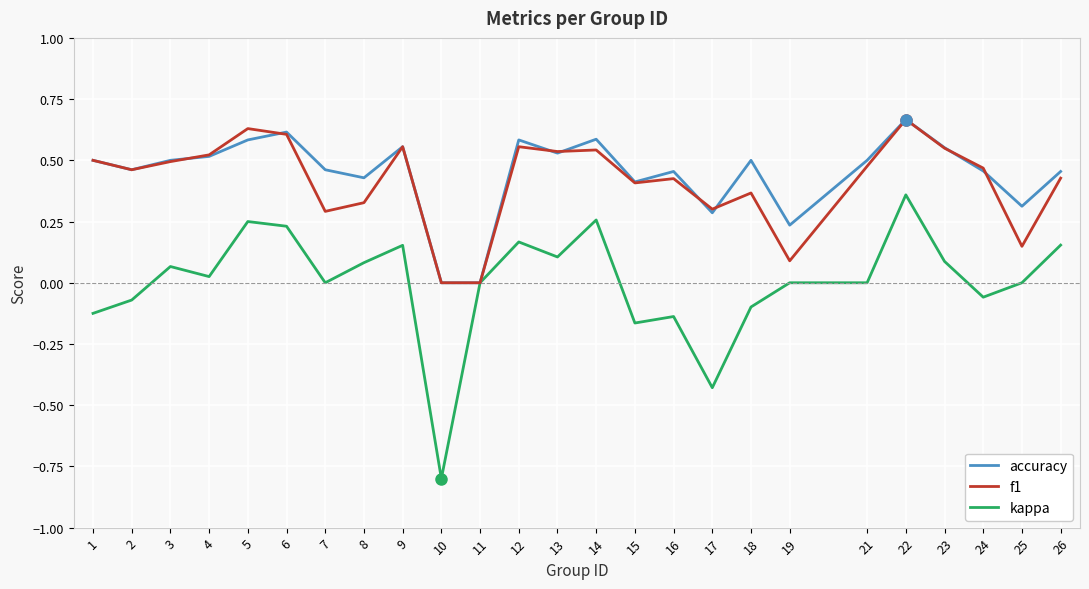

The value of f1 at 4 is 0.1. True or false?

False